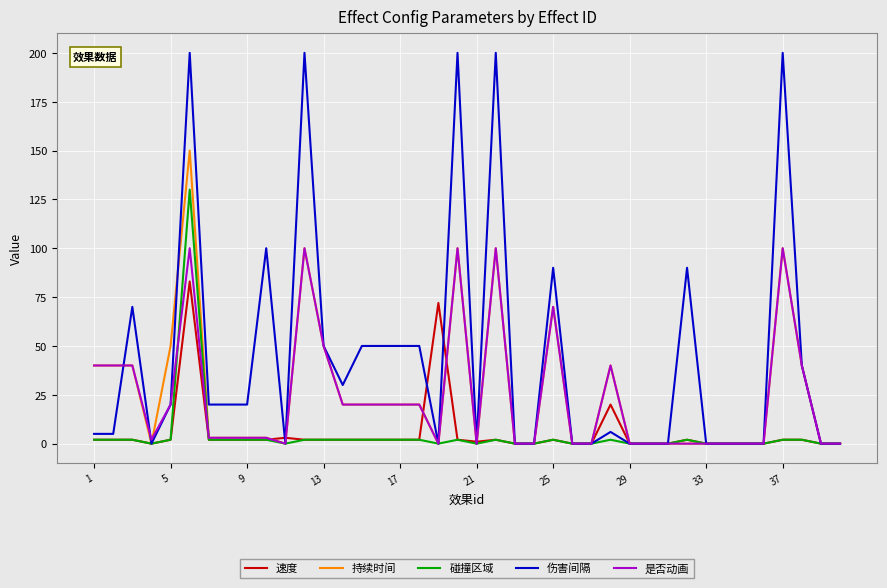

Which series has the largest total across all categories?

伤害间隔